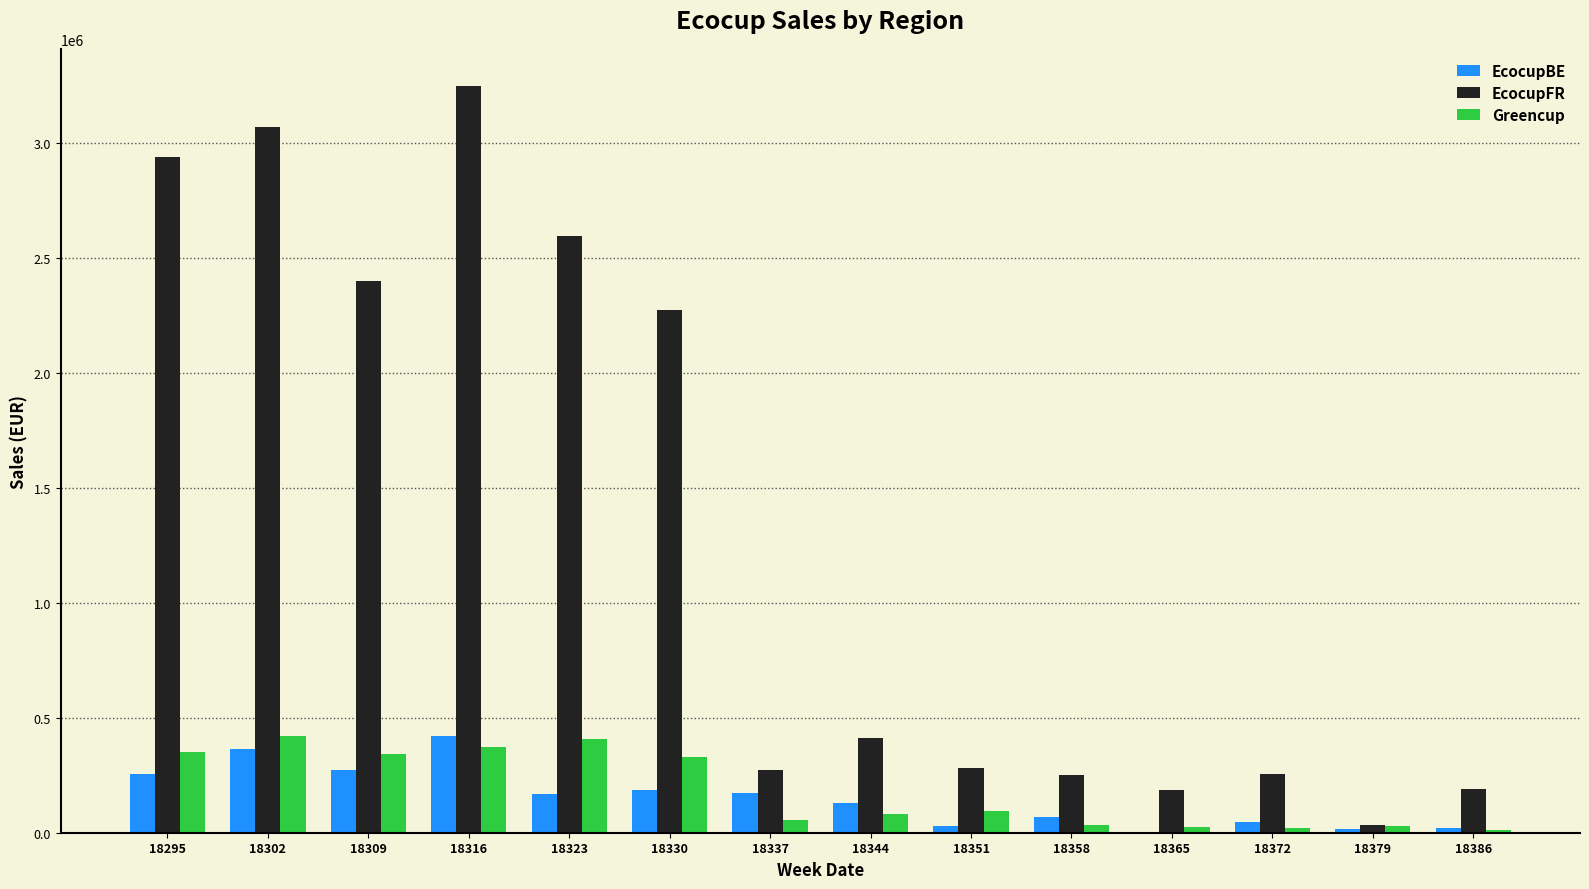

At which category is the sum across all series the highest?

18316